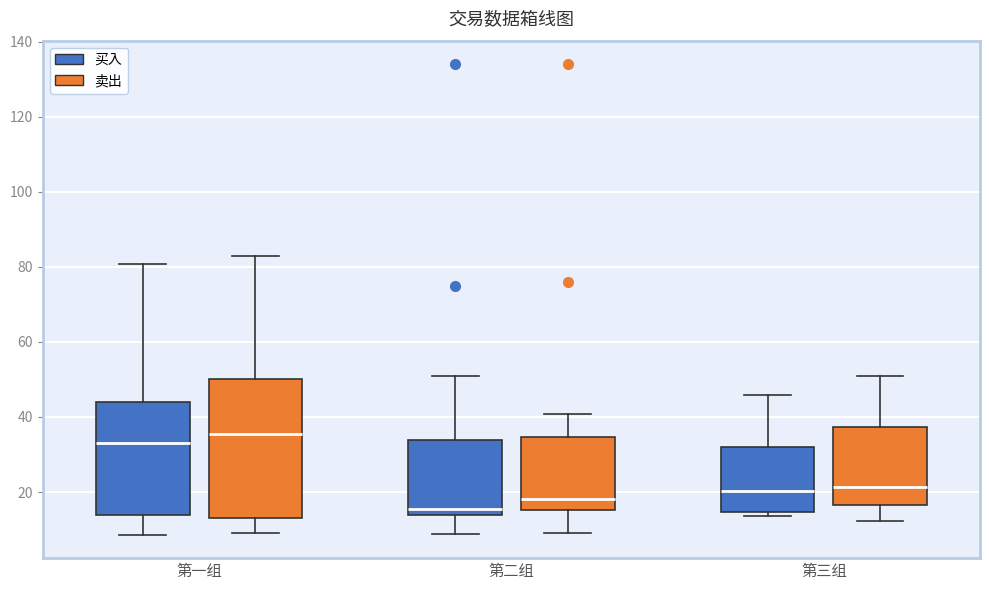

Reading left to right, transcribe this box plot: for each box, give where its median line is, the range the box spans, and where its two whiskers end, as read against the y-axis. The values are not printed on the chart, so give them approximately, as read against the axis.

第一组 (买入): median 34, box 14 to 44, whiskers 8 to 80
第一组 (卖出): median 36, box 14 to 50, whiskers 10 to 82
第二组 (买入): median 16, box 14 to 34, whiskers 8 to 52
第二组 (卖出): median 18, box 16 to 34, whiskers 10 to 40
第三组 (买入): median 20, box 14 to 32, whiskers 14 (just below the box's lower edge) to 46
第三组 (卖出): median 22, box 16 to 38, whiskers 12 to 52